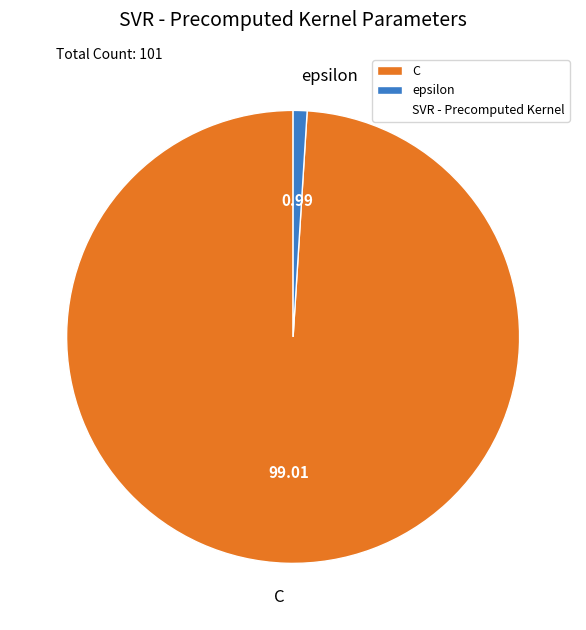

What is the largest slice in the pie chart?

C